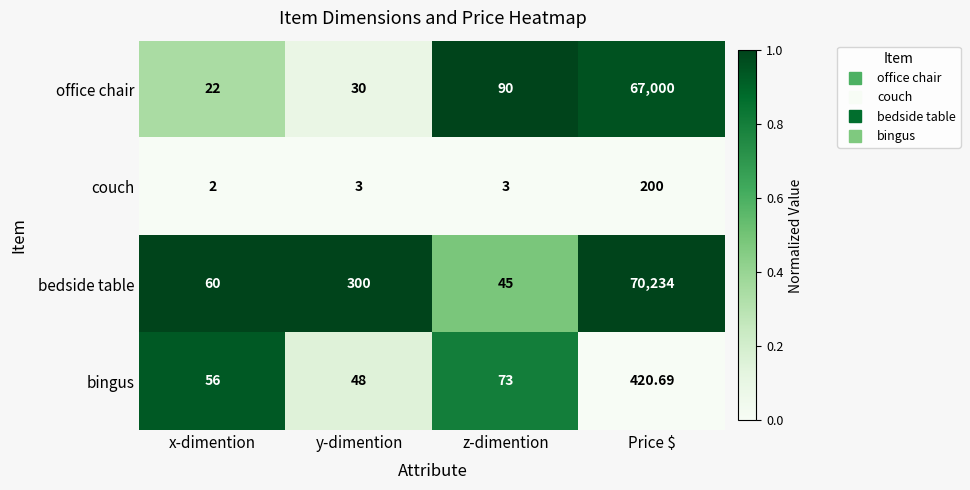

What is the spread (max minus min) of values at Price $?

70034.0